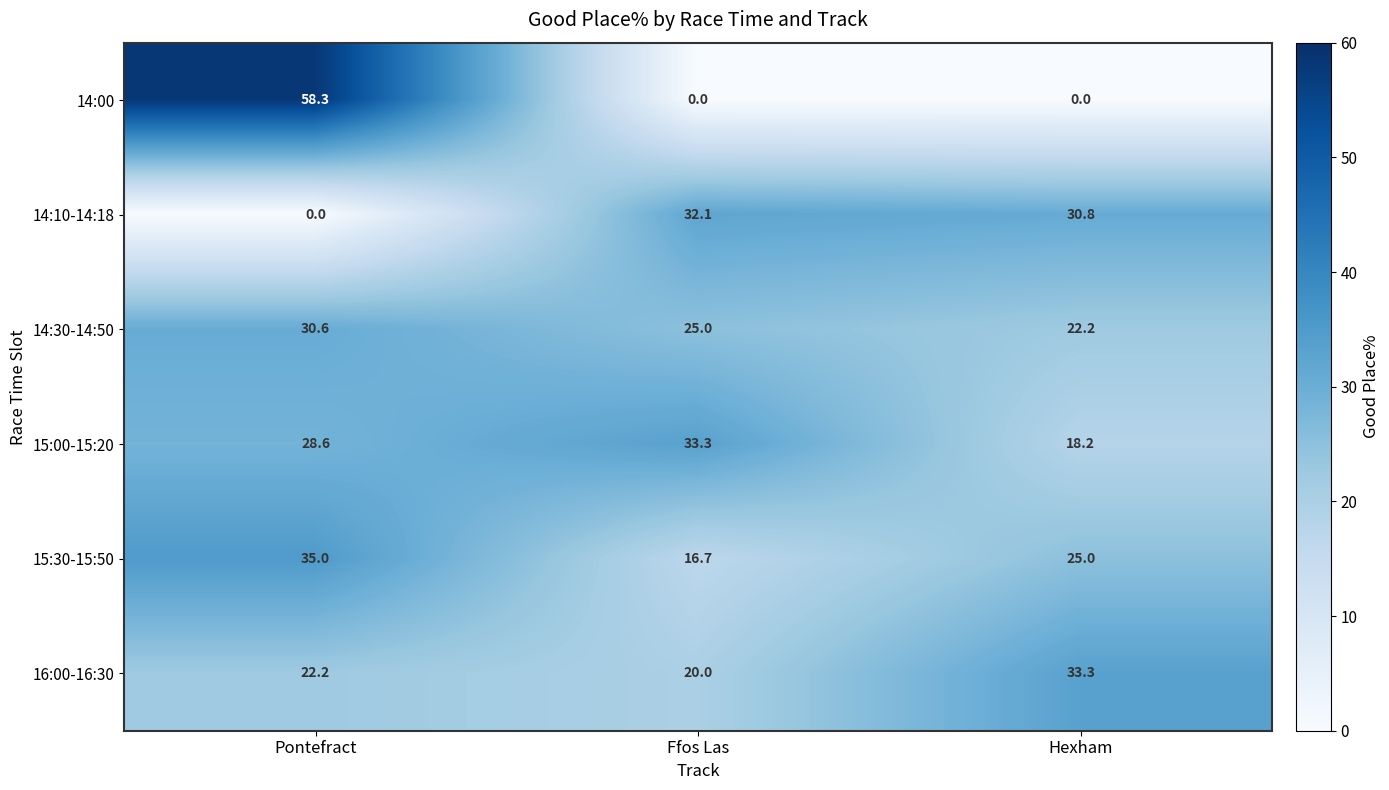

What is the difference between the second highest and minimum values in the 15:00-15:20 series?

10.4